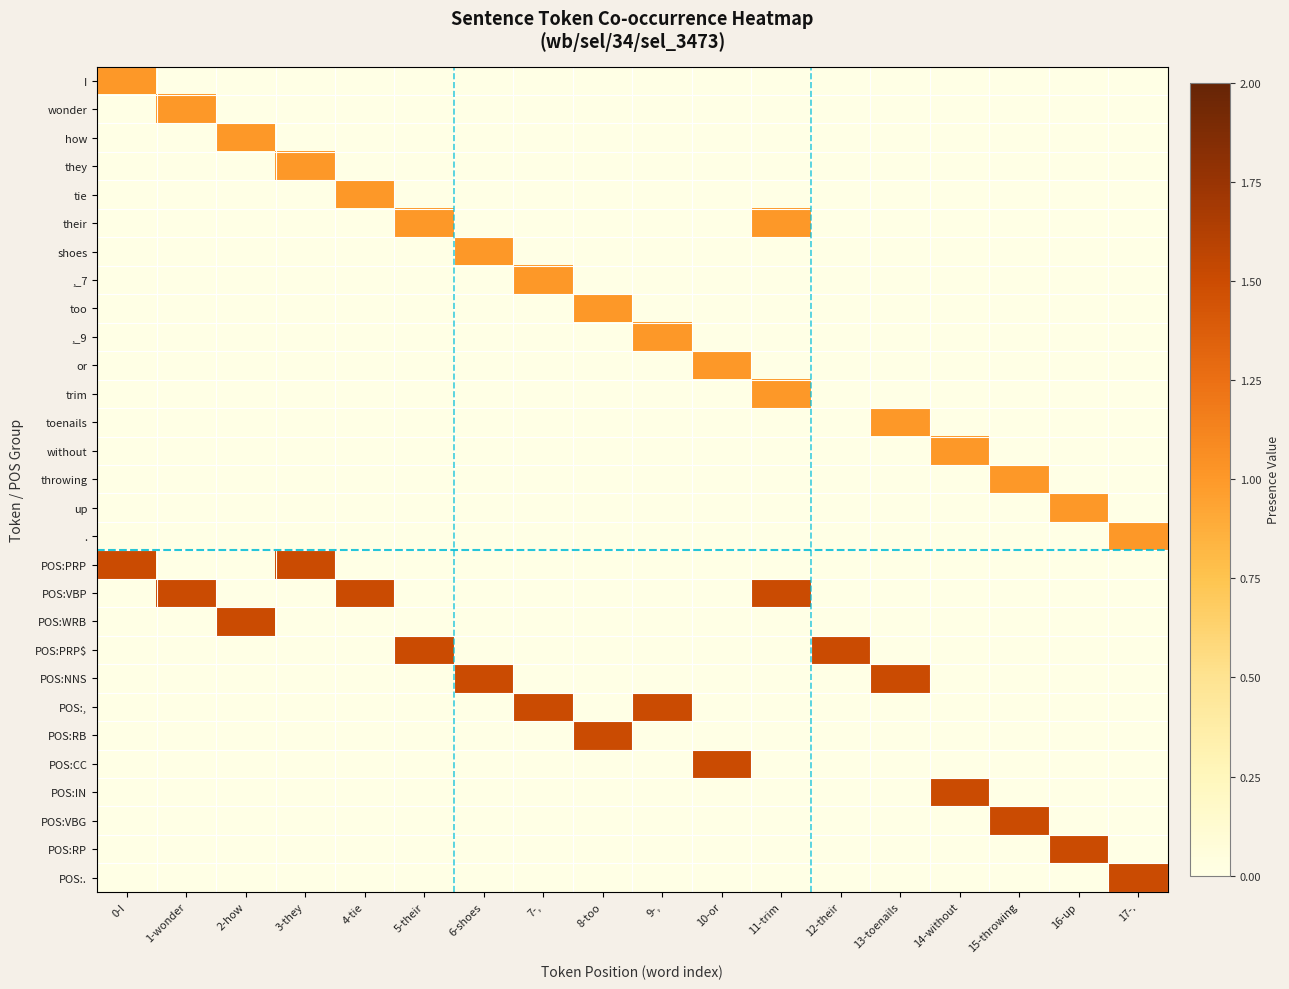

Reading left to right, list all the values displayed in this chart.

I: 0-I=1.0	1-wonder=0.0	2-how=0.0	3-they=0.0	4-tie=0.0	5-their=0.0	6-shoes=0.0	7-,=0.0	8-too=0.0	9-,=0.0	10-or=0.0	11-trim=0.0	12-their=0.0	13-toenails=0.0	14-without=0.0	15-throwing=0.0	16-up=0.0	17-.=0.0
wonder: 0-I=0.0	1-wonder=1.0	2-how=0.0	3-they=0.0	4-tie=0.0	5-their=0.0	6-shoes=0.0	7-,=0.0	8-too=0.0	9-,=0.0	10-or=0.0	11-trim=0.0	12-their=0.0	13-toenails=0.0	14-without=0.0	15-throwing=0.0	16-up=0.0	17-.=0.0
how: 0-I=0.0	1-wonder=0.0	2-how=1.0	3-they=0.0	4-tie=0.0	5-their=0.0	6-shoes=0.0	7-,=0.0	8-too=0.0	9-,=0.0	10-or=0.0	11-trim=0.0	12-their=0.0	13-toenails=0.0	14-without=0.0	15-throwing=0.0	16-up=0.0	17-.=0.0
they: 0-I=0.0	1-wonder=0.0	2-how=0.0	3-they=1.0	4-tie=0.0	5-their=0.0	6-shoes=0.0	7-,=0.0	8-too=0.0	9-,=0.0	10-or=0.0	11-trim=0.0	12-their=0.0	13-toenails=0.0	14-without=0.0	15-throwing=0.0	16-up=0.0	17-.=0.0
tie: 0-I=0.0	1-wonder=0.0	2-how=0.0	3-they=0.0	4-tie=1.0	5-their=0.0	6-shoes=0.0	7-,=0.0	8-too=0.0	9-,=0.0	10-or=0.0	11-trim=0.0	12-their=0.0	13-toenails=0.0	14-without=0.0	15-throwing=0.0	16-up=0.0	17-.=0.0
their: 0-I=0.0	1-wonder=0.0	2-how=0.0	3-they=0.0	4-tie=0.0	5-their=1.0	6-shoes=0.0	7-,=0.0	8-too=0.0	9-,=0.0	10-or=0.0	11-trim=1.0	12-their=0.0	13-toenails=0.0	14-without=0.0	15-throwing=0.0	16-up=0.0	17-.=0.0
shoes: 0-I=0.0	1-wonder=0.0	2-how=0.0	3-they=0.0	4-tie=0.0	5-their=0.0	6-shoes=1.0	7-,=0.0	8-too=0.0	9-,=0.0	10-or=0.0	11-trim=0.0	12-their=0.0	13-toenails=0.0	14-without=0.0	15-throwing=0.0	16-up=0.0	17-.=0.0
,_7: 0-I=0.0	1-wonder=0.0	2-how=0.0	3-they=0.0	4-tie=0.0	5-their=0.0	6-shoes=0.0	7-,=1.0	8-too=0.0	9-,=0.0	10-or=0.0	11-trim=0.0	12-their=0.0	13-toenails=0.0	14-without=0.0	15-throwing=0.0	16-up=0.0	17-.=0.0
too: 0-I=0.0	1-wonder=0.0	2-how=0.0	3-they=0.0	4-tie=0.0	5-their=0.0	6-shoes=0.0	7-,=0.0	8-too=1.0	9-,=0.0	10-or=0.0	11-trim=0.0	12-their=0.0	13-toenails=0.0	14-without=0.0	15-throwing=0.0	16-up=0.0	17-.=0.0
,_9: 0-I=0.0	1-wonder=0.0	2-how=0.0	3-they=0.0	4-tie=0.0	5-their=0.0	6-shoes=0.0	7-,=0.0	8-too=0.0	9-,=1.0	10-or=0.0	11-trim=0.0	12-their=0.0	13-toenails=0.0	14-without=0.0	15-throwing=0.0	16-up=0.0	17-.=0.0
or: 0-I=0.0	1-wonder=0.0	2-how=0.0	3-they=0.0	4-tie=0.0	5-their=0.0	6-shoes=0.0	7-,=0.0	8-too=0.0	9-,=0.0	10-or=1.0	11-trim=0.0	12-their=0.0	13-toenails=0.0	14-without=0.0	15-throwing=0.0	16-up=0.0	17-.=0.0
trim: 0-I=0.0	1-wonder=0.0	2-how=0.0	3-they=0.0	4-tie=0.0	5-their=0.0	6-shoes=0.0	7-,=0.0	8-too=0.0	9-,=0.0	10-or=0.0	11-trim=1.0	12-their=0.0	13-toenails=0.0	14-without=0.0	15-throwing=0.0	16-up=0.0	17-.=0.0
toenails: 0-I=0.0	1-wonder=0.0	2-how=0.0	3-they=0.0	4-tie=0.0	5-their=0.0	6-shoes=0.0	7-,=0.0	8-too=0.0	9-,=0.0	10-or=0.0	11-trim=0.0	12-their=0.0	13-toenails=1.0	14-without=0.0	15-throwing=0.0	16-up=0.0	17-.=0.0
without: 0-I=0.0	1-wonder=0.0	2-how=0.0	3-they=0.0	4-tie=0.0	5-their=0.0	6-shoes=0.0	7-,=0.0	8-too=0.0	9-,=0.0	10-or=0.0	11-trim=0.0	12-their=0.0	13-toenails=0.0	14-without=1.0	15-throwing=0.0	16-up=0.0	17-.=0.0
throwing: 0-I=0.0	1-wonder=0.0	2-how=0.0	3-they=0.0	4-tie=0.0	5-their=0.0	6-shoes=0.0	7-,=0.0	8-too=0.0	9-,=0.0	10-or=0.0	11-trim=0.0	12-their=0.0	13-toenails=0.0	14-without=0.0	15-throwing=1.0	16-up=0.0	17-.=0.0
up: 0-I=0.0	1-wonder=0.0	2-how=0.0	3-they=0.0	4-tie=0.0	5-their=0.0	6-shoes=0.0	7-,=0.0	8-too=0.0	9-,=0.0	10-or=0.0	11-trim=0.0	12-their=0.0	13-toenails=0.0	14-without=0.0	15-throwing=0.0	16-up=1.0	17-.=0.0
.: 0-I=0.0	1-wonder=0.0	2-how=0.0	3-they=0.0	4-tie=0.0	5-their=0.0	6-shoes=0.0	7-,=0.0	8-too=0.0	9-,=0.0	10-or=0.0	11-trim=0.0	12-their=0.0	13-toenails=0.0	14-without=0.0	15-throwing=0.0	16-up=0.0	17-.=1.0
POS:PRP: 0-I=1.5	1-wonder=0.0	2-how=0.0	3-they=1.5	4-tie=0.0	5-their=0.0	6-shoes=0.0	7-,=0.0	8-too=0.0	9-,=0.0	10-or=0.0	11-trim=0.0	12-their=0.0	13-toenails=0.0	14-without=0.0	15-throwing=0.0	16-up=0.0	17-.=0.0
POS:VBP: 0-I=0.0	1-wonder=1.5	2-how=0.0	3-they=0.0	4-tie=1.5	5-their=0.0	6-shoes=0.0	7-,=0.0	8-too=0.0	9-,=0.0	10-or=0.0	11-trim=1.5	12-their=0.0	13-toenails=0.0	14-without=0.0	15-throwing=0.0	16-up=0.0	17-.=0.0
POS:WRB: 0-I=0.0	1-wonder=0.0	2-how=1.5	3-they=0.0	4-tie=0.0	5-their=0.0	6-shoes=0.0	7-,=0.0	8-too=0.0	9-,=0.0	10-or=0.0	11-trim=0.0	12-their=0.0	13-toenails=0.0	14-without=0.0	15-throwing=0.0	16-up=0.0	17-.=0.0
POS:PRP$: 0-I=0.0	1-wonder=0.0	2-how=0.0	3-they=0.0	4-tie=0.0	5-their=1.5	6-shoes=0.0	7-,=0.0	8-too=0.0	9-,=0.0	10-or=0.0	11-trim=0.0	12-their=1.5	13-toenails=0.0	14-without=0.0	15-throwing=0.0	16-up=0.0	17-.=0.0
POS:NNS: 0-I=0.0	1-wonder=0.0	2-how=0.0	3-they=0.0	4-tie=0.0	5-their=0.0	6-shoes=1.5	7-,=0.0	8-too=0.0	9-,=0.0	10-or=0.0	11-trim=0.0	12-their=0.0	13-toenails=1.5	14-without=0.0	15-throwing=0.0	16-up=0.0	17-.=0.0
POS:,: 0-I=0.0	1-wonder=0.0	2-how=0.0	3-they=0.0	4-tie=0.0	5-their=0.0	6-shoes=0.0	7-,=1.5	8-too=0.0	9-,=1.5	10-or=0.0	11-trim=0.0	12-their=0.0	13-toenails=0.0	14-without=0.0	15-throwing=0.0	16-up=0.0	17-.=0.0
POS:RB: 0-I=0.0	1-wonder=0.0	2-how=0.0	3-they=0.0	4-tie=0.0	5-their=0.0	6-shoes=0.0	7-,=0.0	8-too=1.5	9-,=0.0	10-or=0.0	11-trim=0.0	12-their=0.0	13-toenails=0.0	14-without=0.0	15-throwing=0.0	16-up=0.0	17-.=0.0
POS:CC: 0-I=0.0	1-wonder=0.0	2-how=0.0	3-they=0.0	4-tie=0.0	5-their=0.0	6-shoes=0.0	7-,=0.0	8-too=0.0	9-,=0.0	10-or=1.5	11-trim=0.0	12-their=0.0	13-toenails=0.0	14-without=0.0	15-throwing=0.0	16-up=0.0	17-.=0.0
POS:IN: 0-I=0.0	1-wonder=0.0	2-how=0.0	3-they=0.0	4-tie=0.0	5-their=0.0	6-shoes=0.0	7-,=0.0	8-too=0.0	9-,=0.0	10-or=0.0	11-trim=0.0	12-their=0.0	13-toenails=0.0	14-without=1.5	15-throwing=0.0	16-up=0.0	17-.=0.0
POS:VBG: 0-I=0.0	1-wonder=0.0	2-how=0.0	3-they=0.0	4-tie=0.0	5-their=0.0	6-shoes=0.0	7-,=0.0	8-too=0.0	9-,=0.0	10-or=0.0	11-trim=0.0	12-their=0.0	13-toenails=0.0	14-without=0.0	15-throwing=1.5	16-up=0.0	17-.=0.0
POS:RP: 0-I=0.0	1-wonder=0.0	2-how=0.0	3-they=0.0	4-tie=0.0	5-their=0.0	6-shoes=0.0	7-,=0.0	8-too=0.0	9-,=0.0	10-or=0.0	11-trim=0.0	12-their=0.0	13-toenails=0.0	14-without=0.0	15-throwing=0.0	16-up=1.5	17-.=0.0
POS:.: 0-I=0.0	1-wonder=0.0	2-how=0.0	3-they=0.0	4-tie=0.0	5-their=0.0	6-shoes=0.0	7-,=0.0	8-too=0.0	9-,=0.0	10-or=0.0	11-trim=0.0	12-their=0.0	13-toenails=0.0	14-without=0.0	15-throwing=0.0	16-up=0.0	17-.=1.5